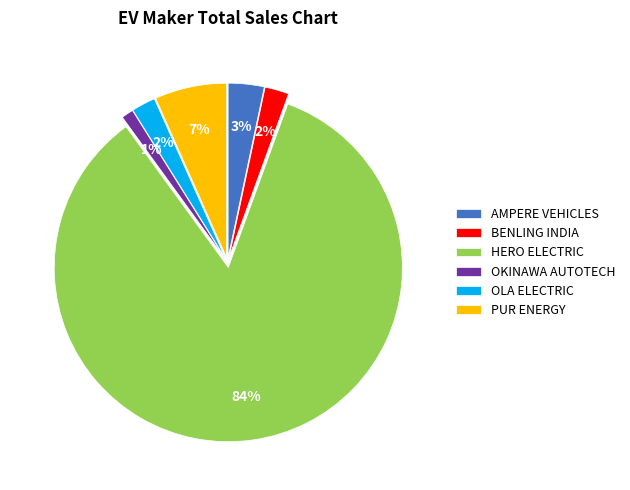

What percentage is the AMPERE VEHICLES slice, to the nearest percent?

3%